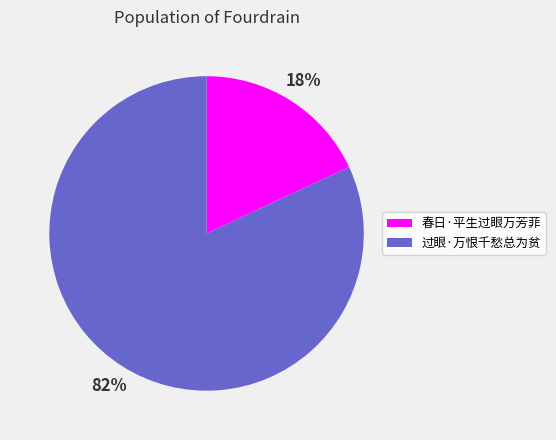

To the nearest percent, what is the difference between the 春日·平生过眼万芳菲 and 过眼·万恨千愁总为贫 slice percentages?

64%